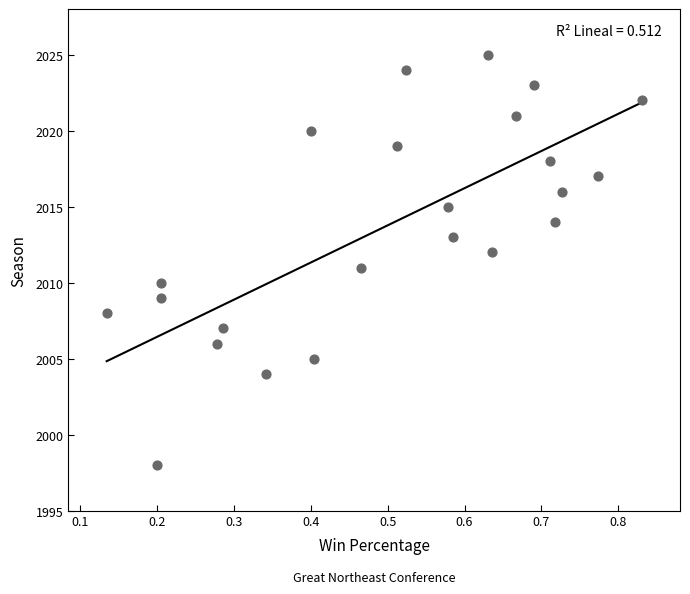

What is the range of Y values (max minus min)?

27